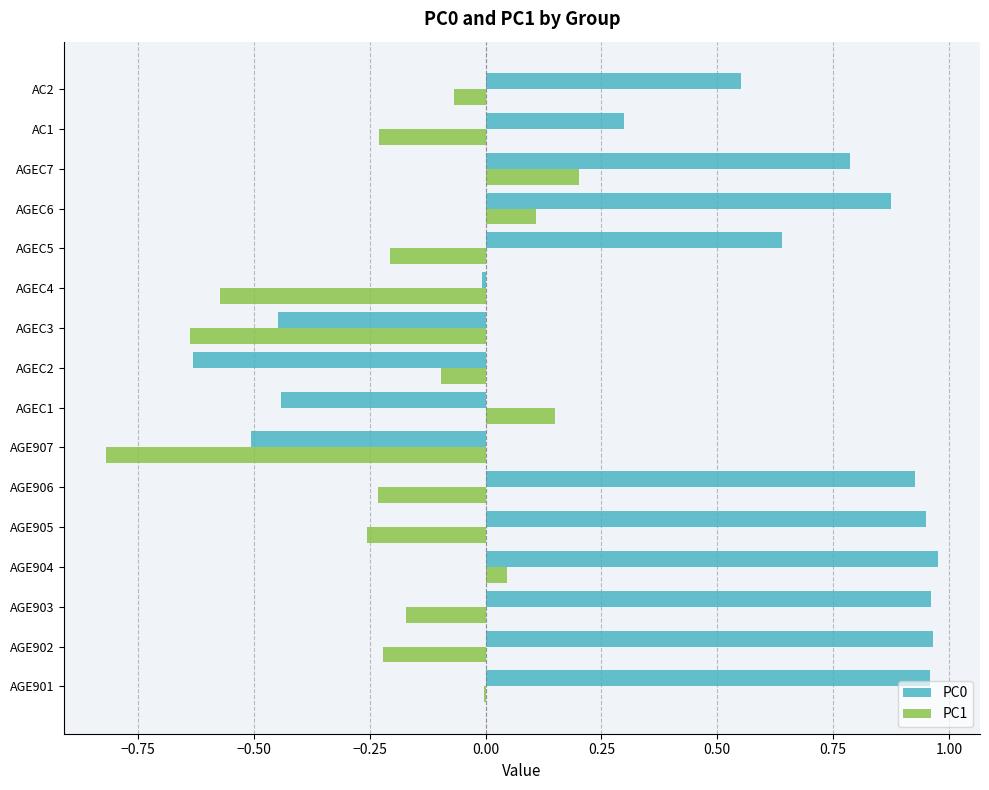

What is the total value across all series at AC2?

0.5